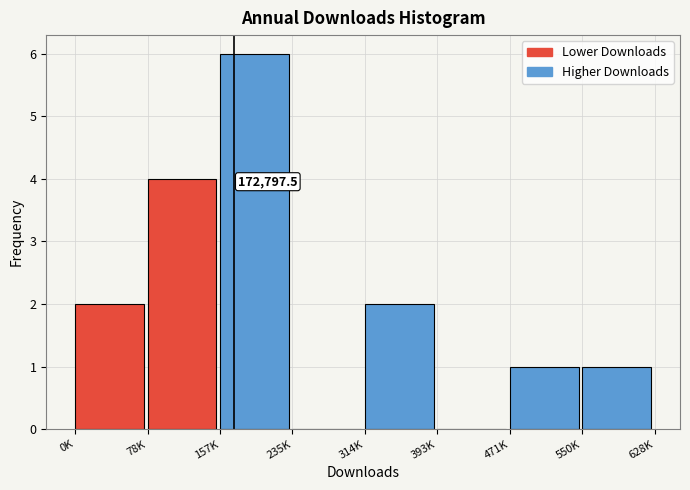

Reading left to right, list all the values displayed in this chart.

0K=2	78K=4	157K=6	235K=0	314K=2	393K=0	471K=1	550K=1